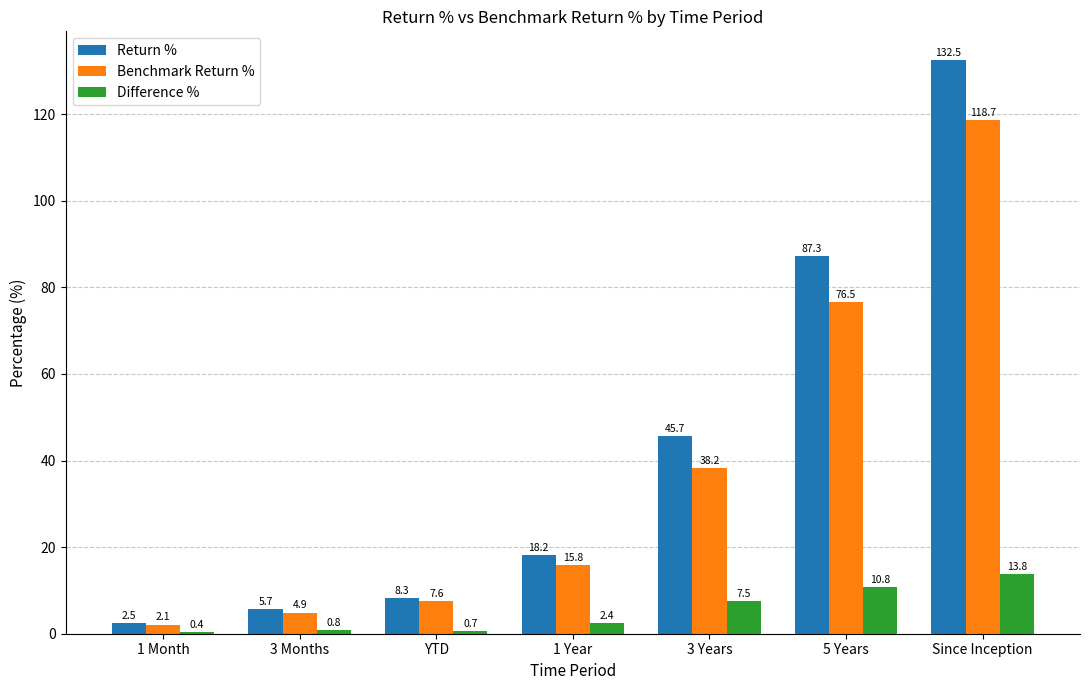

Between 1 Month and YTD, which series saw the biggest shift?

Return %